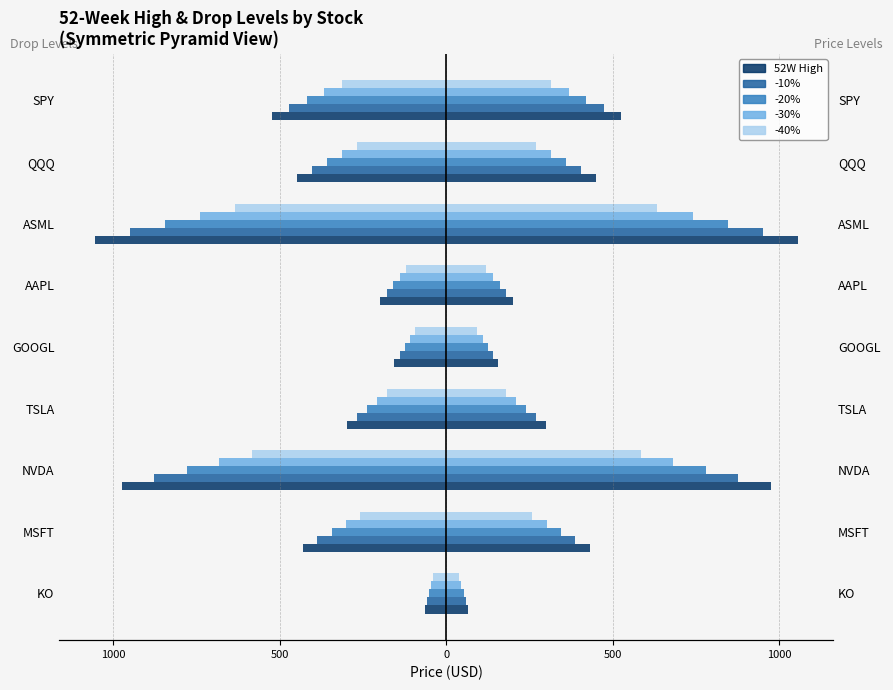

True or false: -40% has a value of 269.6 at QQQ.

True